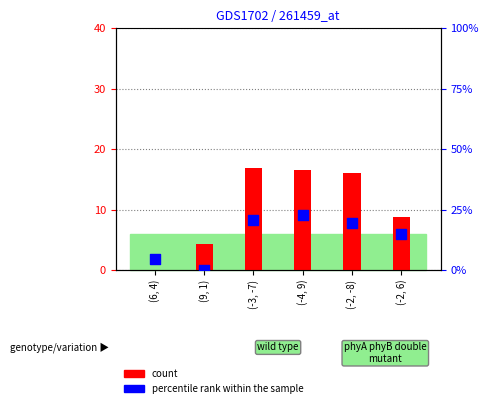

Which series has the largest Y range (max minus min)?

percentile rank within the sample